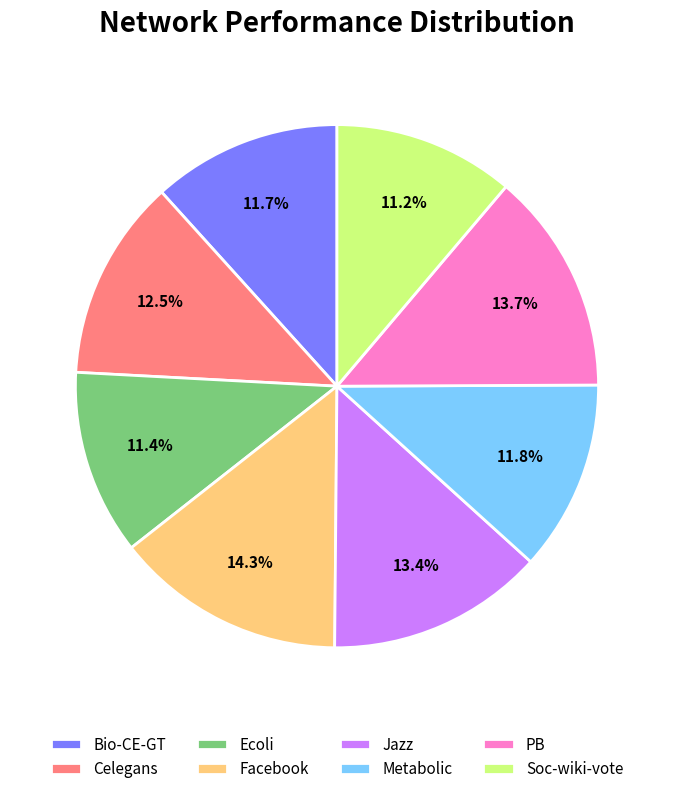

Does PB represent more than half of the total?

No